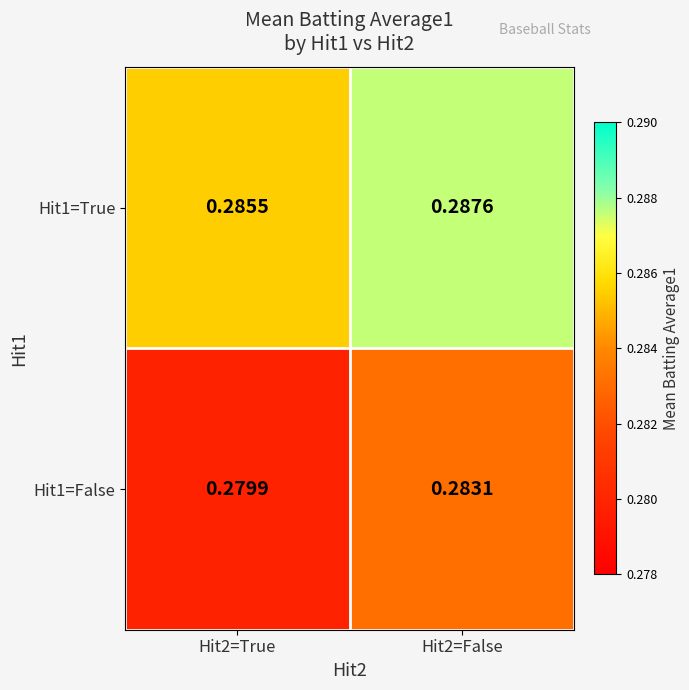

Is the value of Hit1=True at Hit2=True greater than the value of Hit1=False at Hit2=True?

Yes